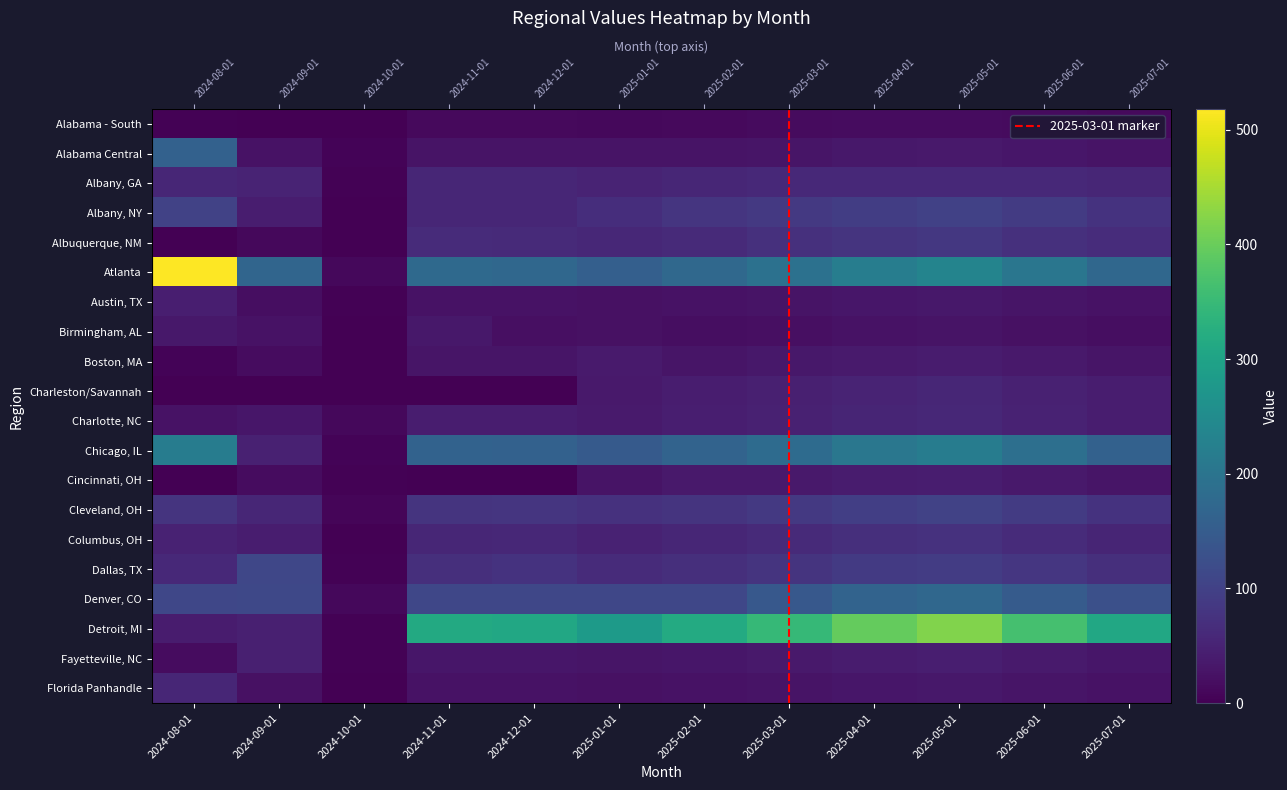

Which category has the highest value across all series?

2024-08-01